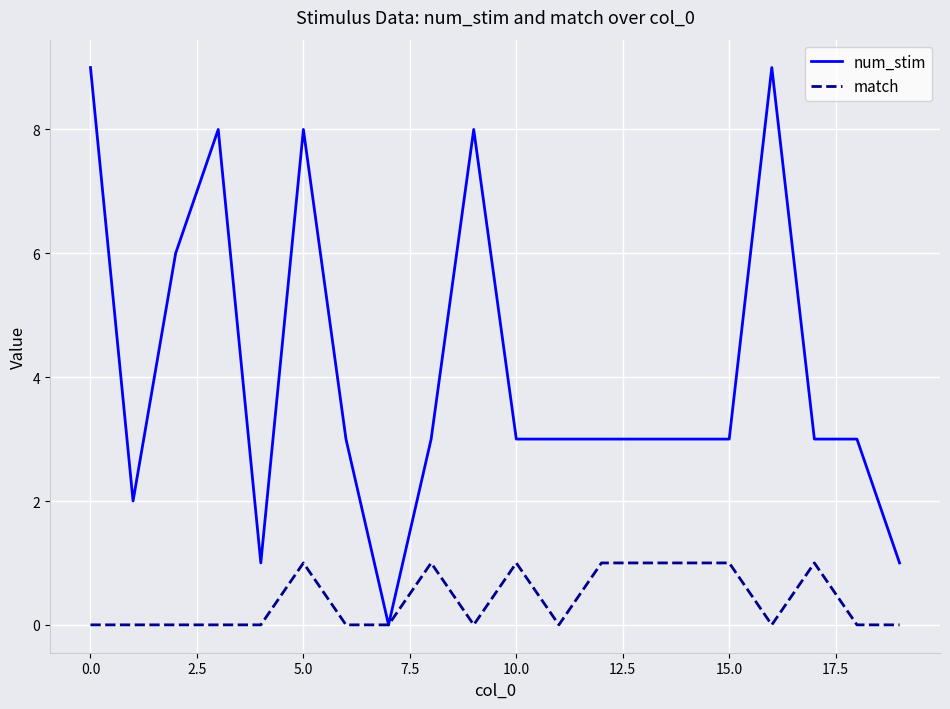

Which series has the largest range (max minus min)?

num_stim